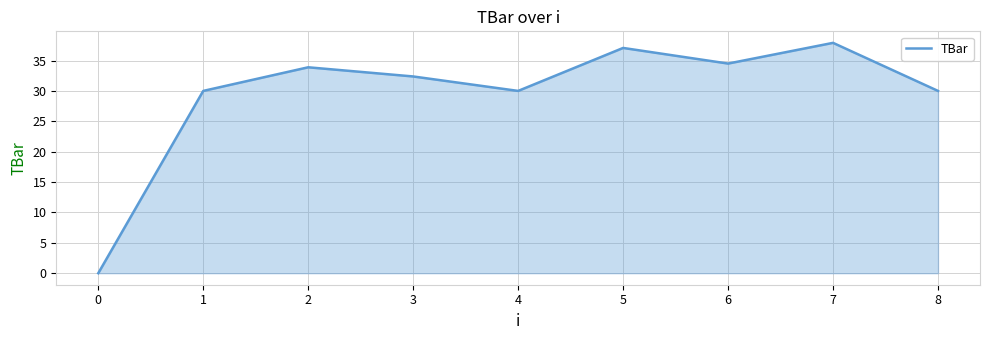

What is the approximate value at 5?

37.1